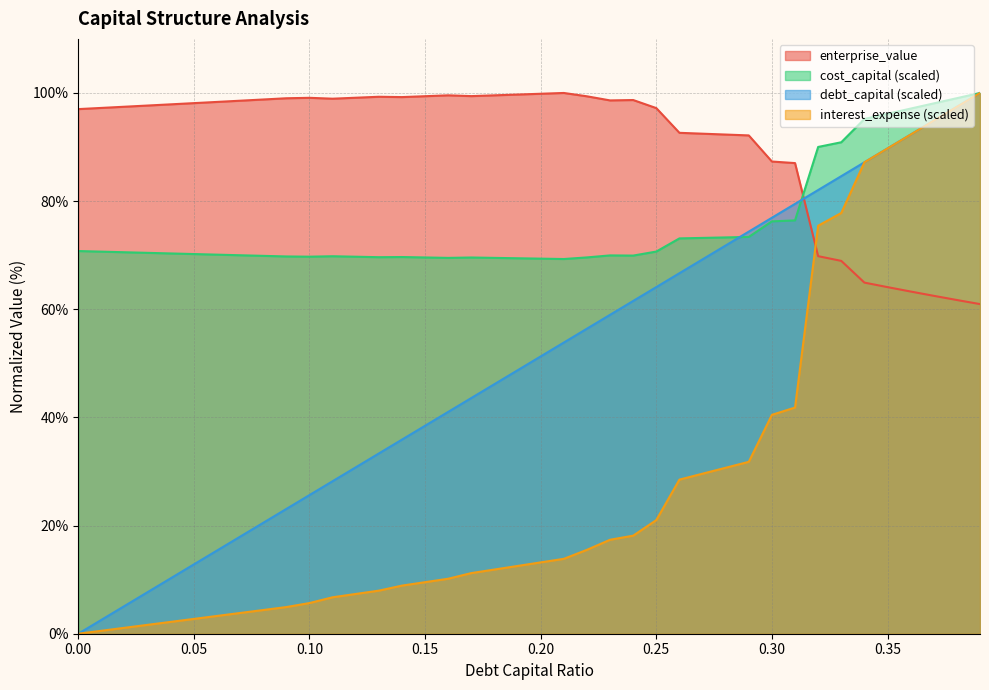

What is the value of the interest_expense point at the 25th from the left?

18.1